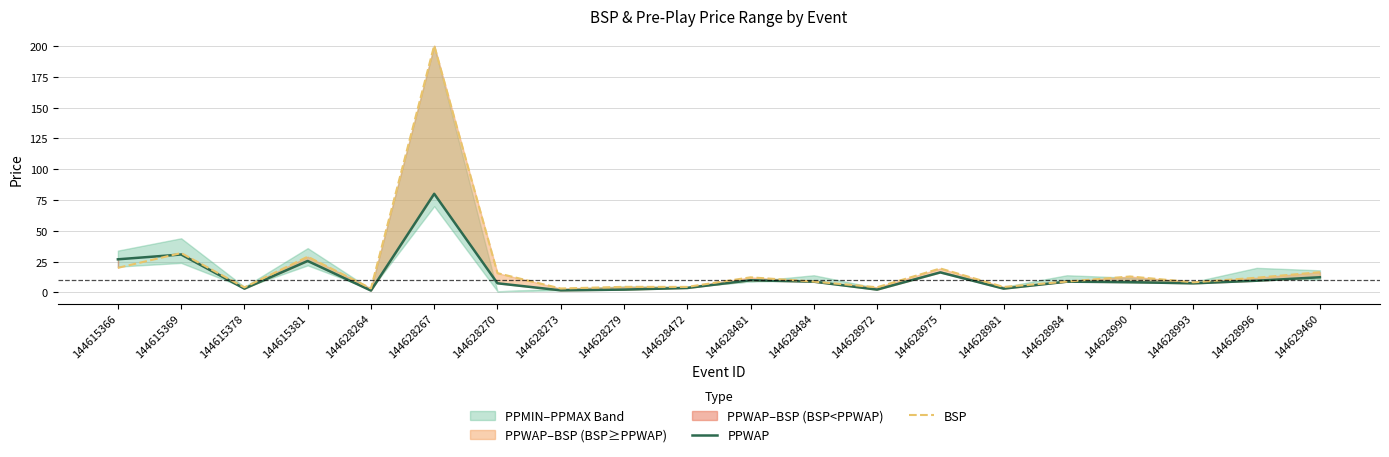

Which series has the widest spread of values?

BSP